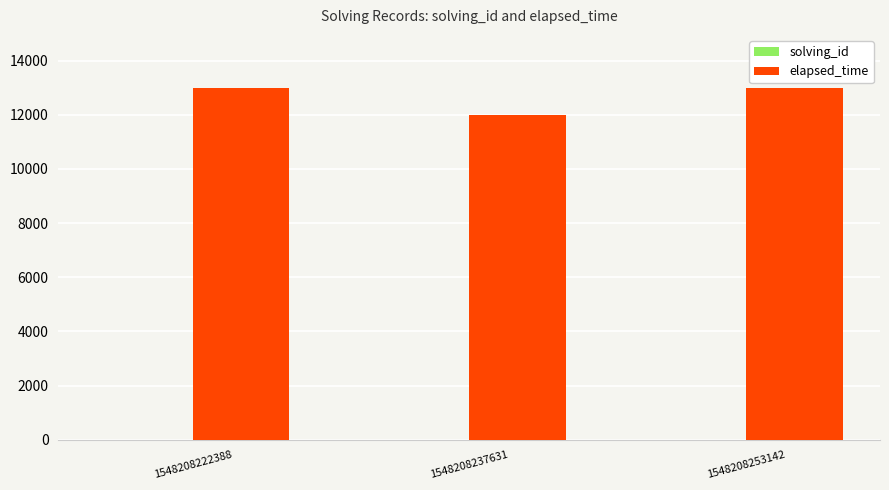

Which series has the largest total across all categories?

elapsed_time